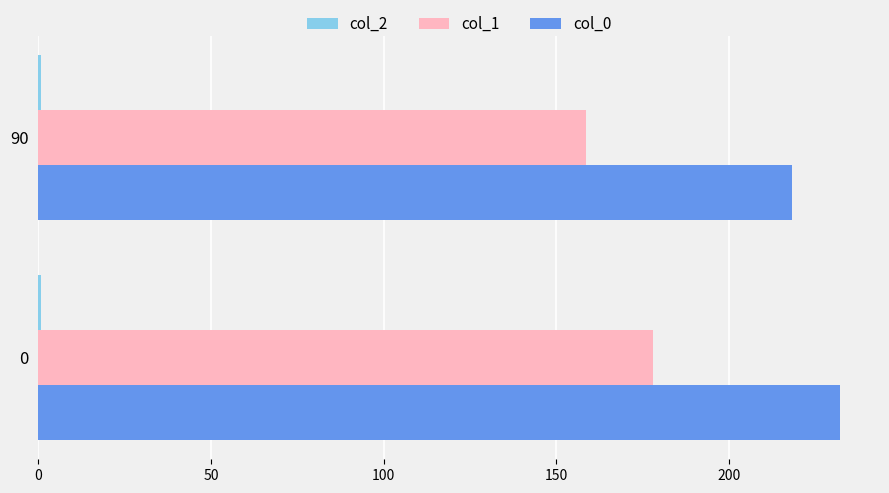

What is the sum of all col_1 values?

336.8